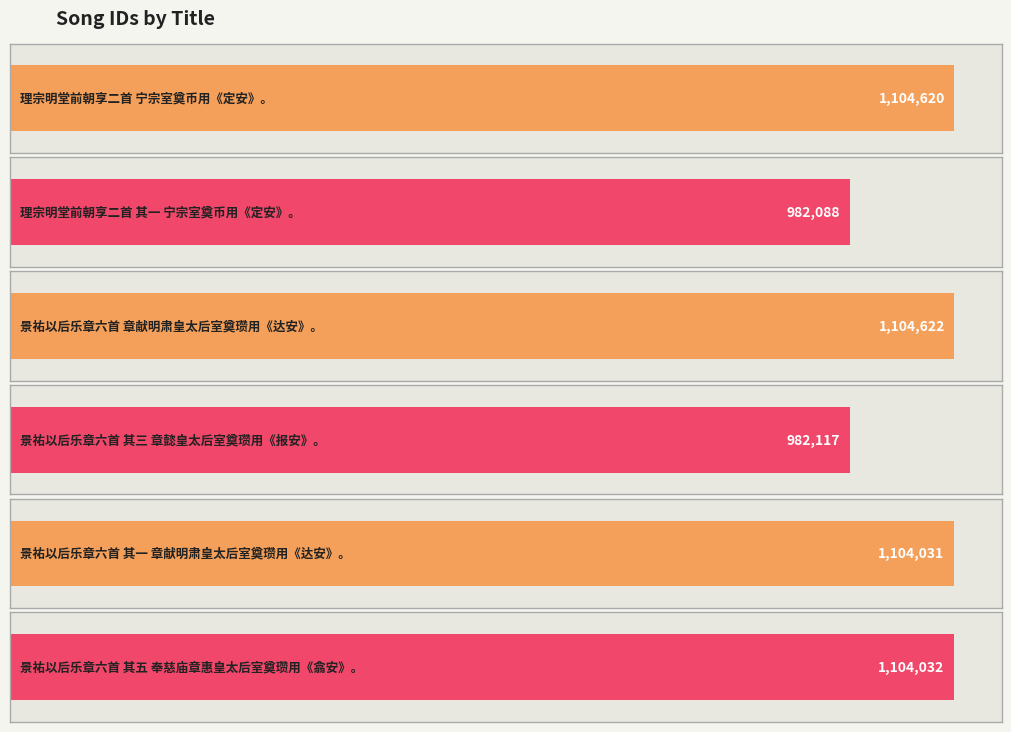

Where is the data nearest to the value 1043355?

景祐以后乐章六首 其一 章献明肃皇太后室奠瓒用《达安》。